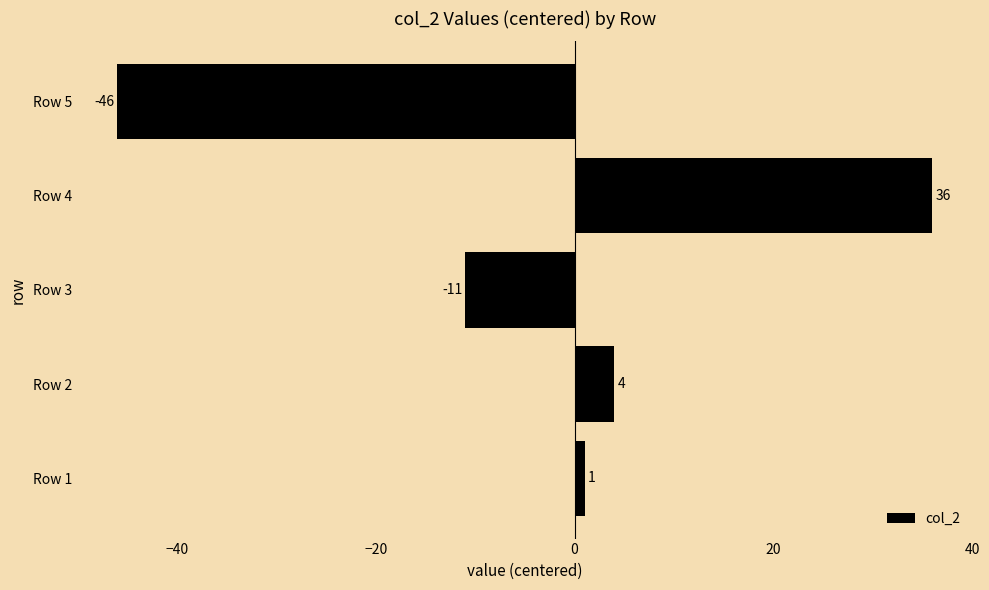

Reading bottom to top, list all the values displayed in this chart.

1	4	-11	36	-46